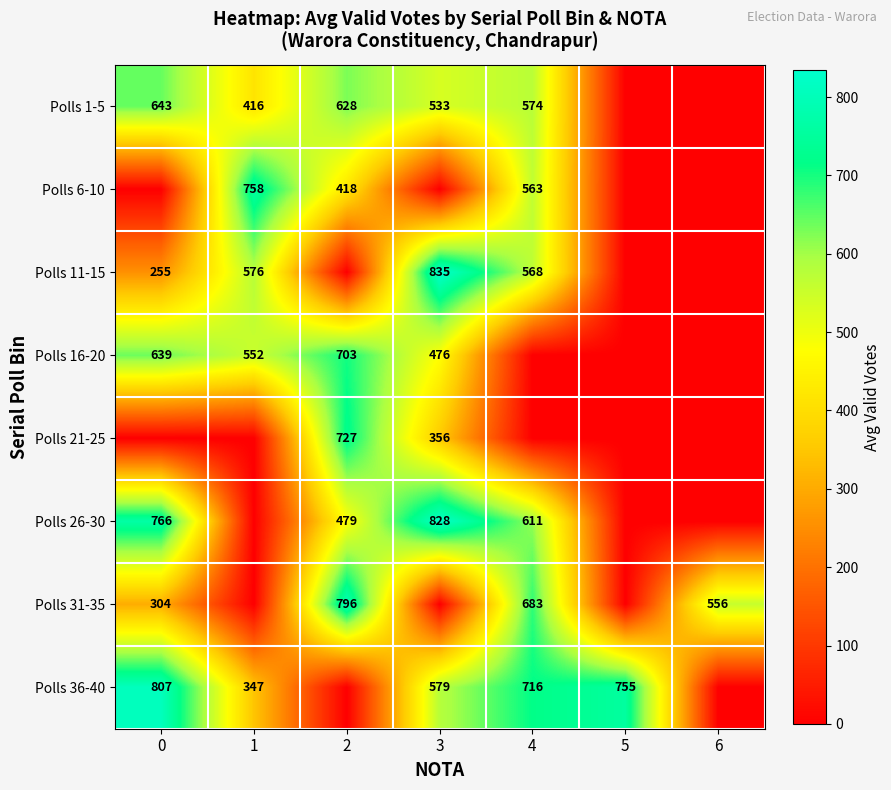

What is the sum of the Polls 36-40 values at 5 and 0?

1562